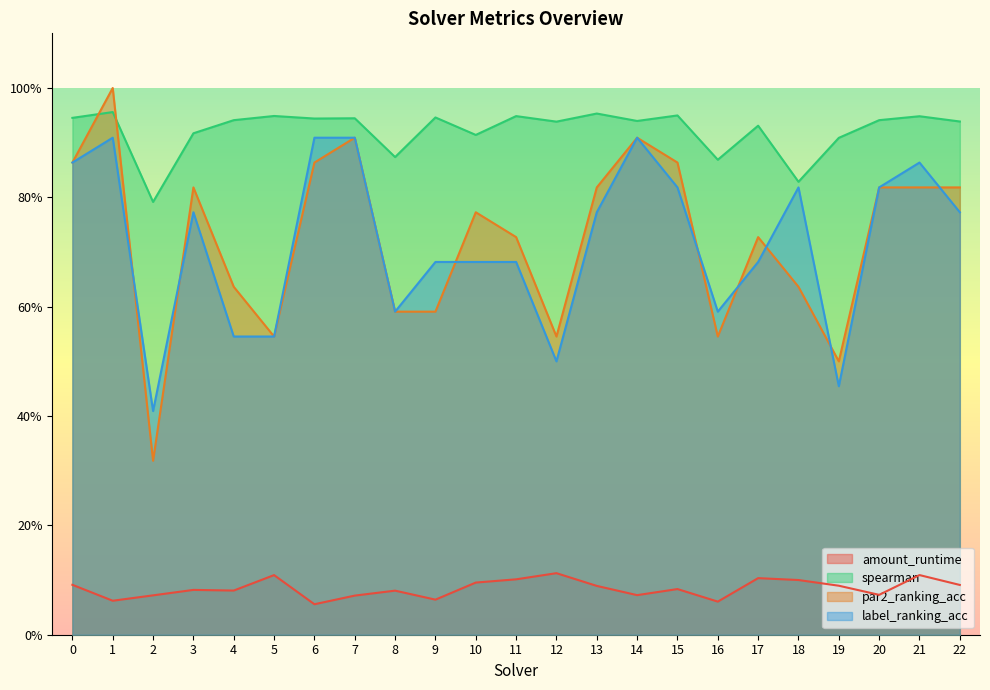

What is the lowest value of the amount_runtime series?

0.1